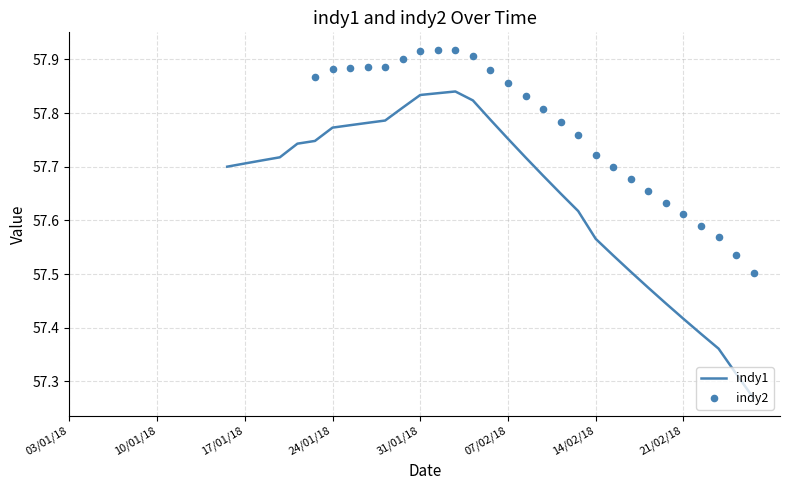

What are all the series names shown in the legend?

indy1, indy2